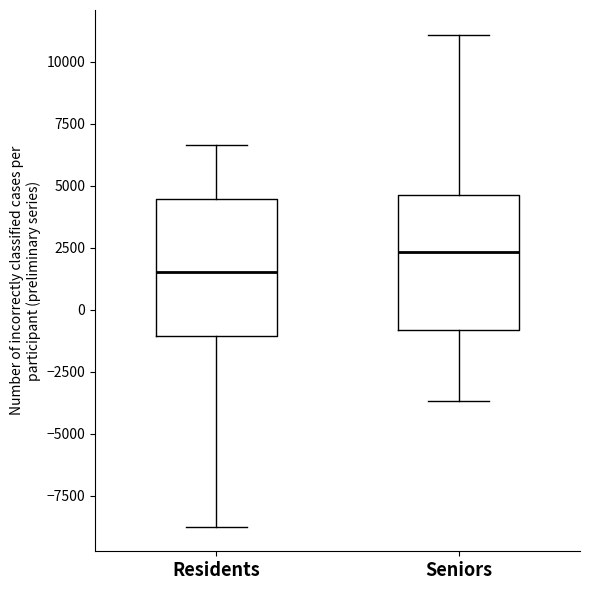

Which box's median line is the lowest?

Residents